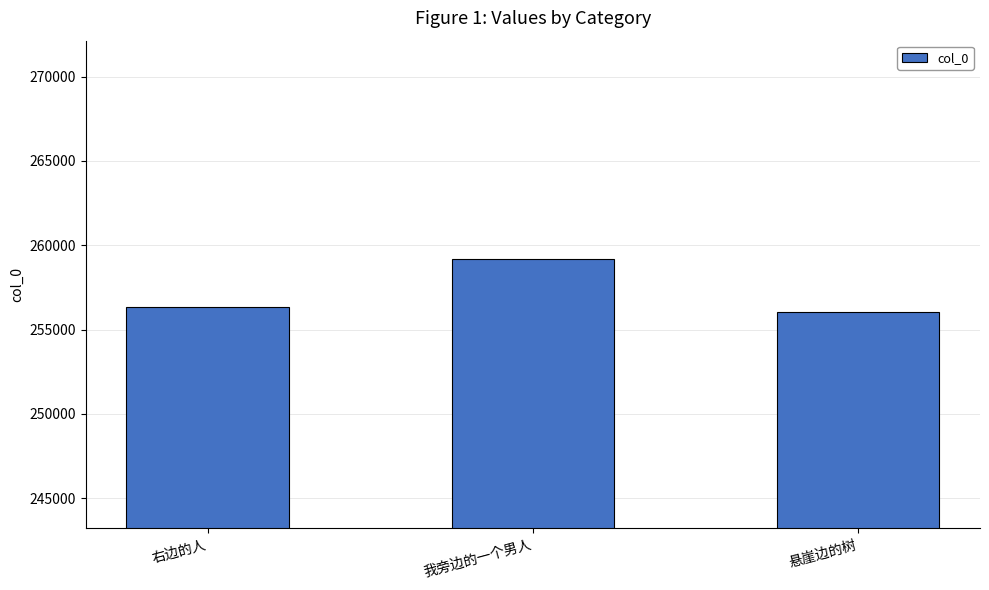

Are the bars grouped side by side (vs. stacked)?

No